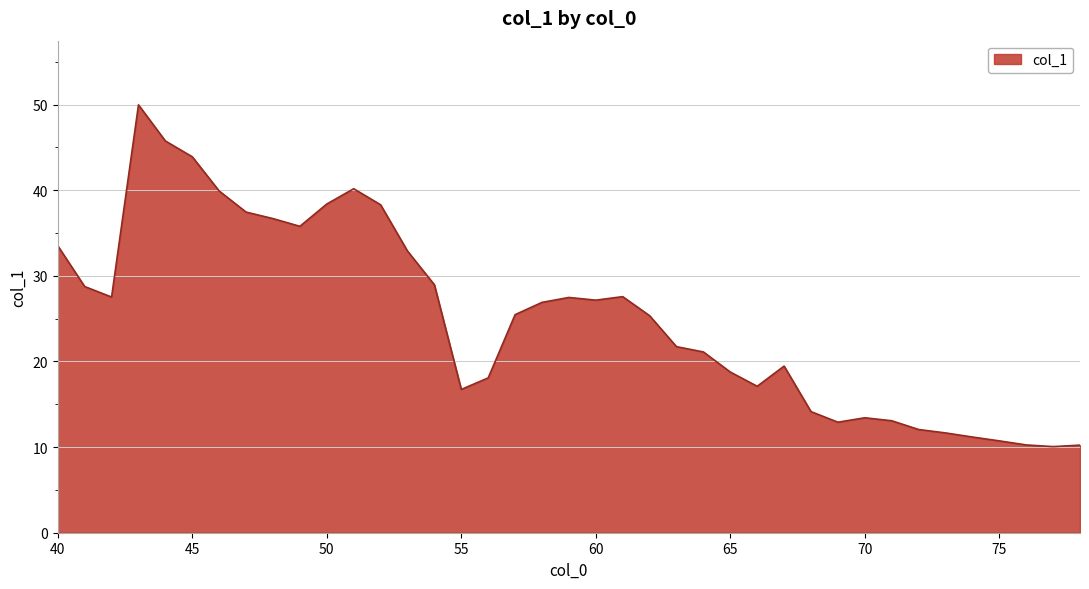

What is the maximum value shown in the chart?

50.0